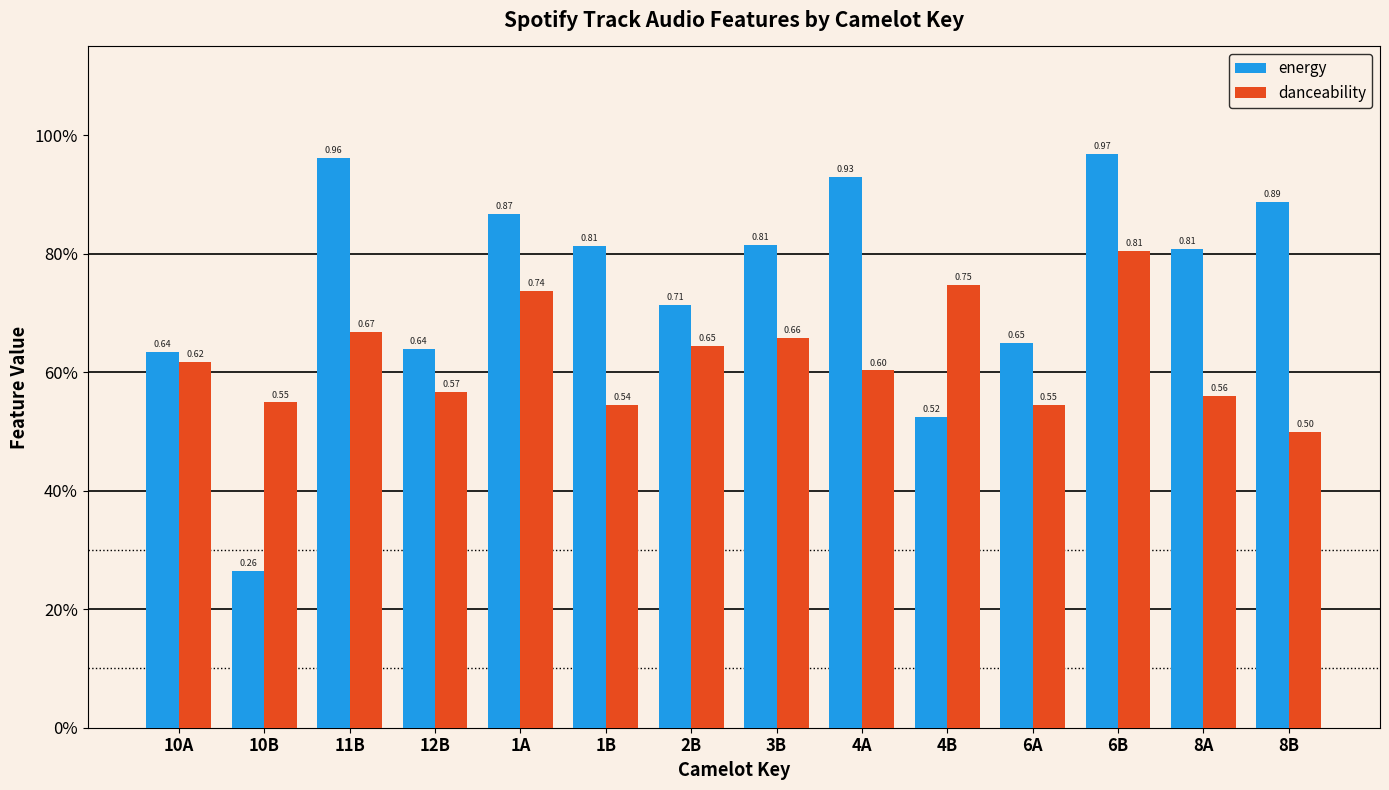

The energy series shows 0.7 at 6A. True or false?

True